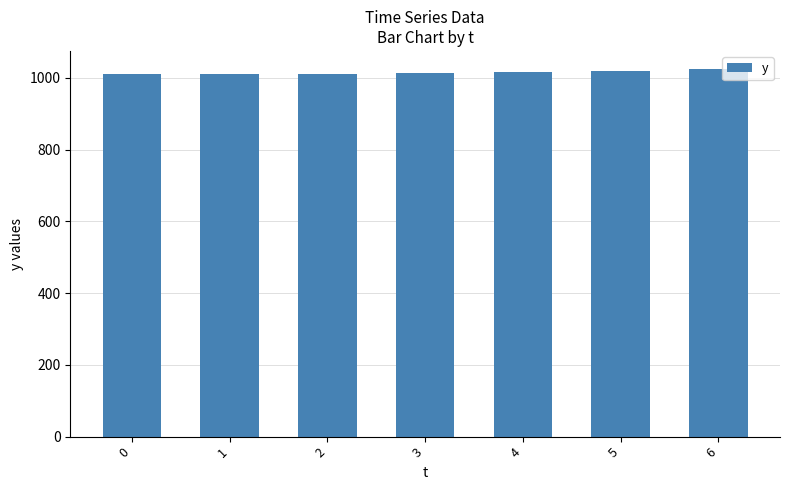

True or false: the data shows 1020 at 5.

True